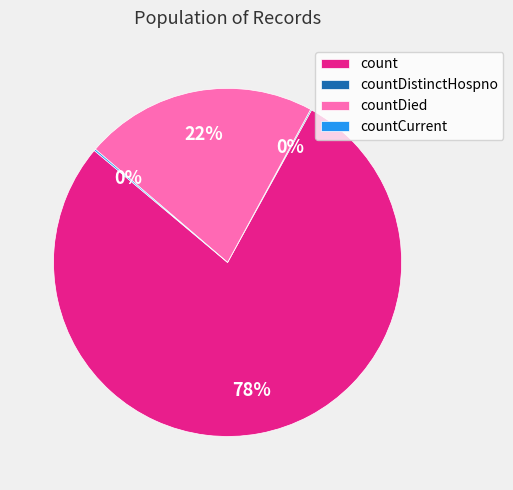

Which category has the biggest portion of the pie?

count